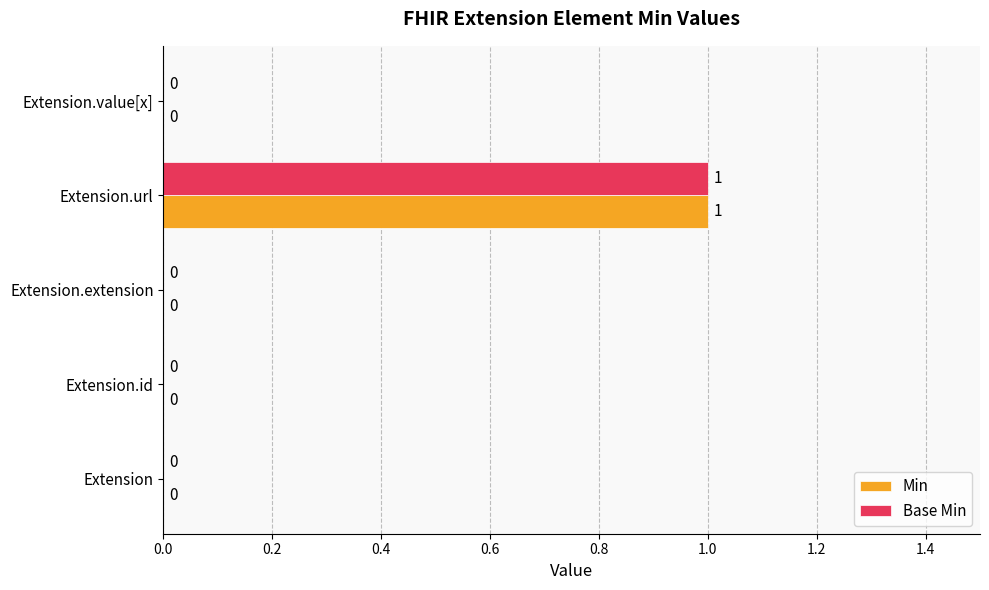

How many Min values are between 0 and 1?

5